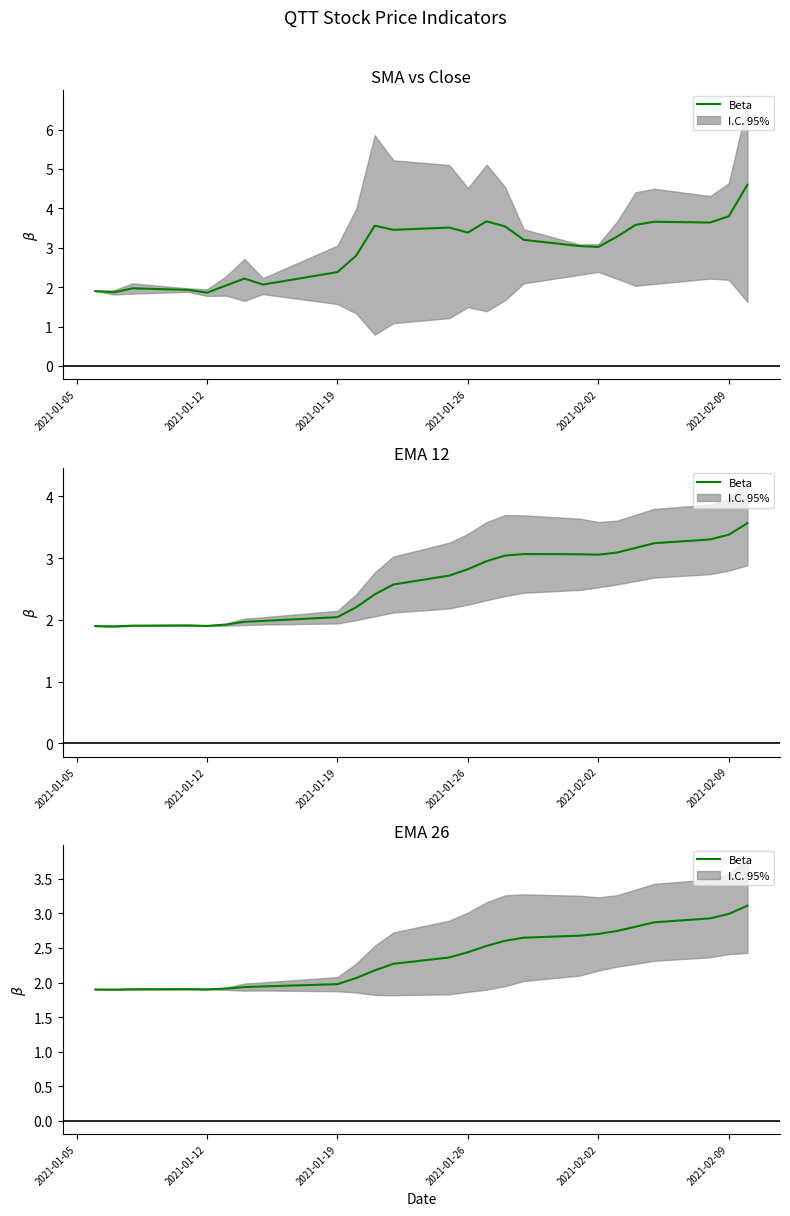

True or false: there are more than 1 points higher than both neighbors.

False